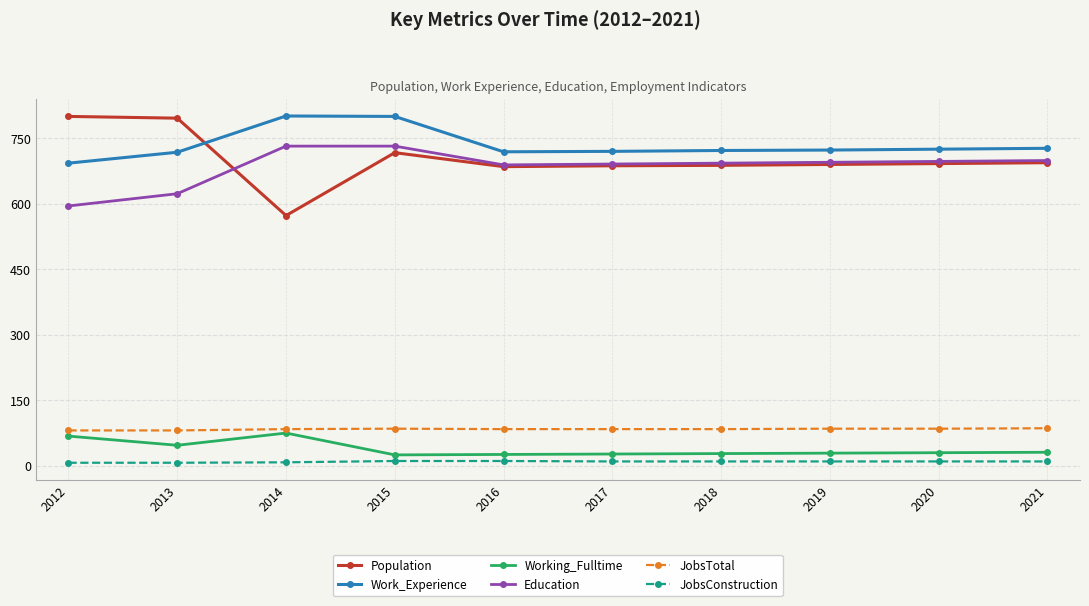

At which category does Working_Fulltime reach its first local peak?

2014